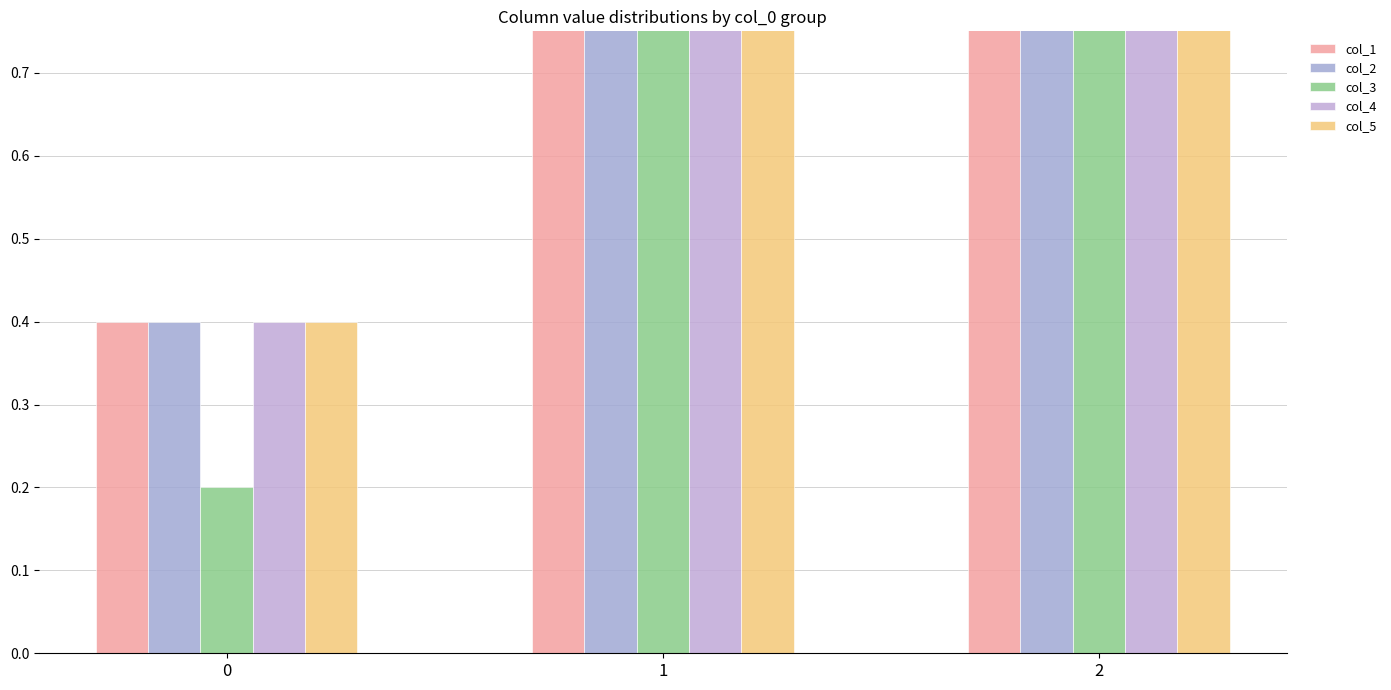

Reading left to right, transcribe all the data shown in this chart.

col_1: 0=0.4	1=1.0	2=1.8
col_2: 0=0.4	1=1.0	2=1.8
col_3: 0=0.2	1=1.0	2=1.8
col_4: 0=0.4	1=1.0	2=1.4
col_5: 0=0.4	1=1.0	2=1.6